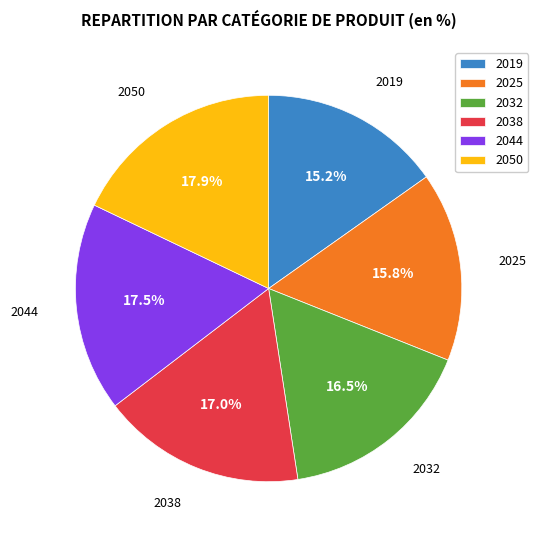

Between 2038 and 2025, which is larger?

2038